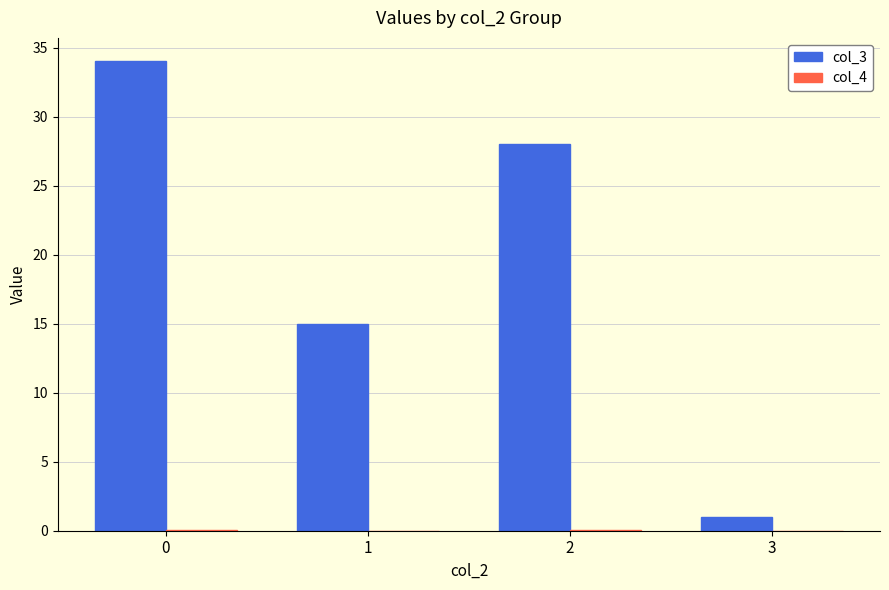

The col_3 series shows 6.7 at 1. True or false?

False